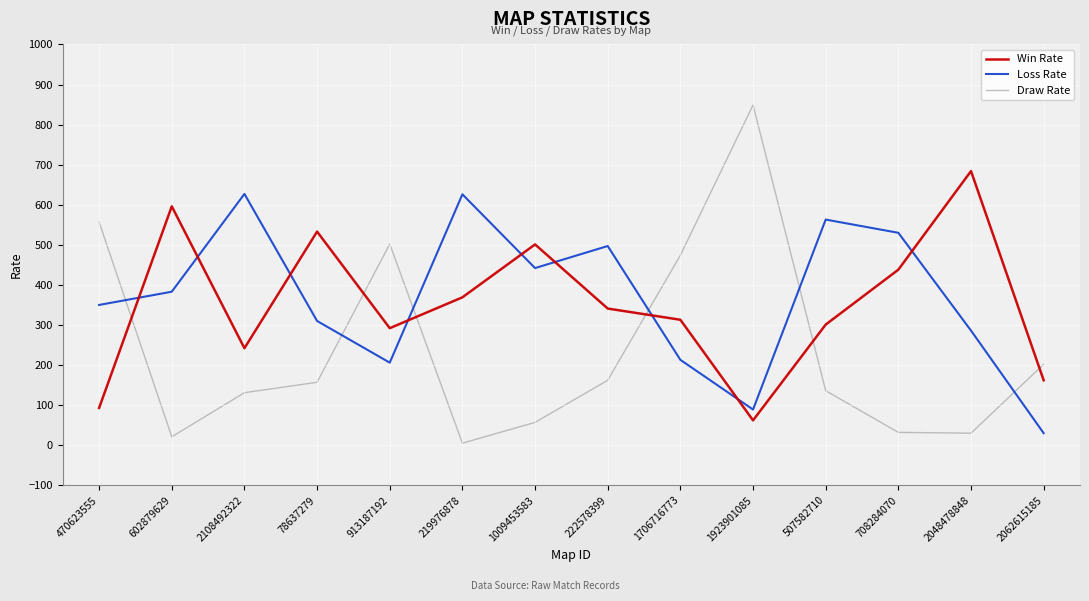

How many interior local peaks does the Loss Rate series have?

4